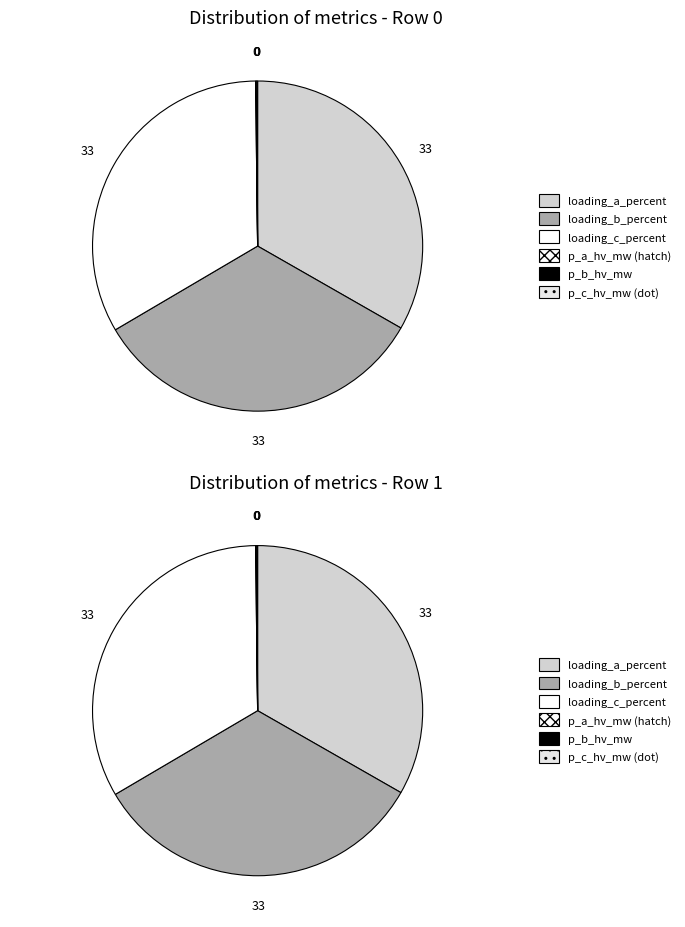

To the nearest percent, what is the combined percentage of 1 and 0?

100%